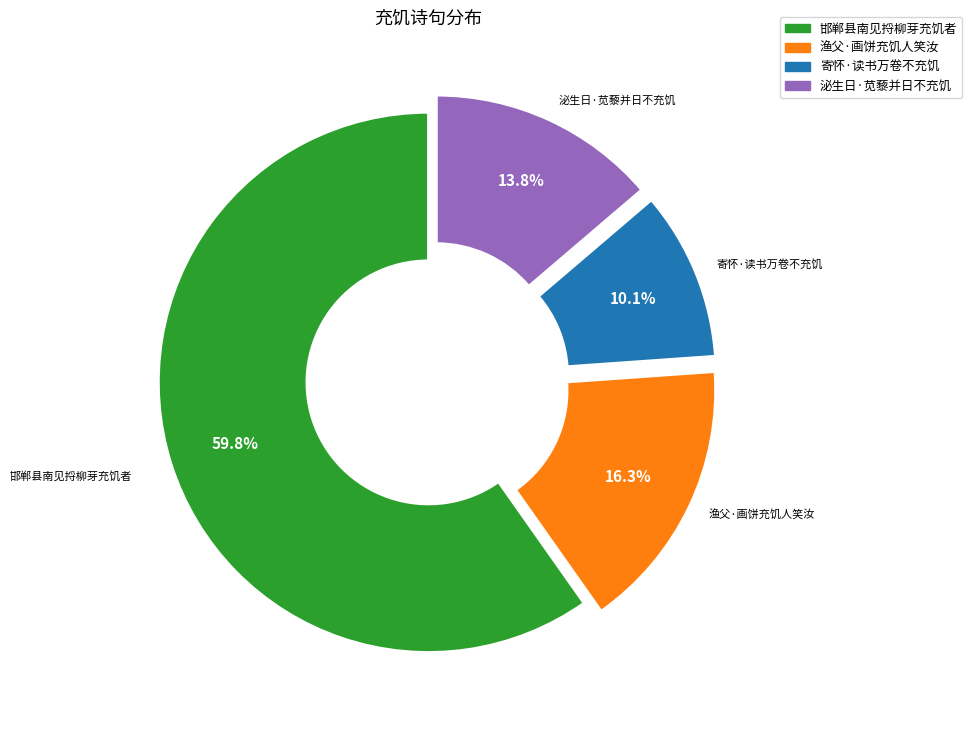

Is there any slice that represents more than half of the pie?

Yes